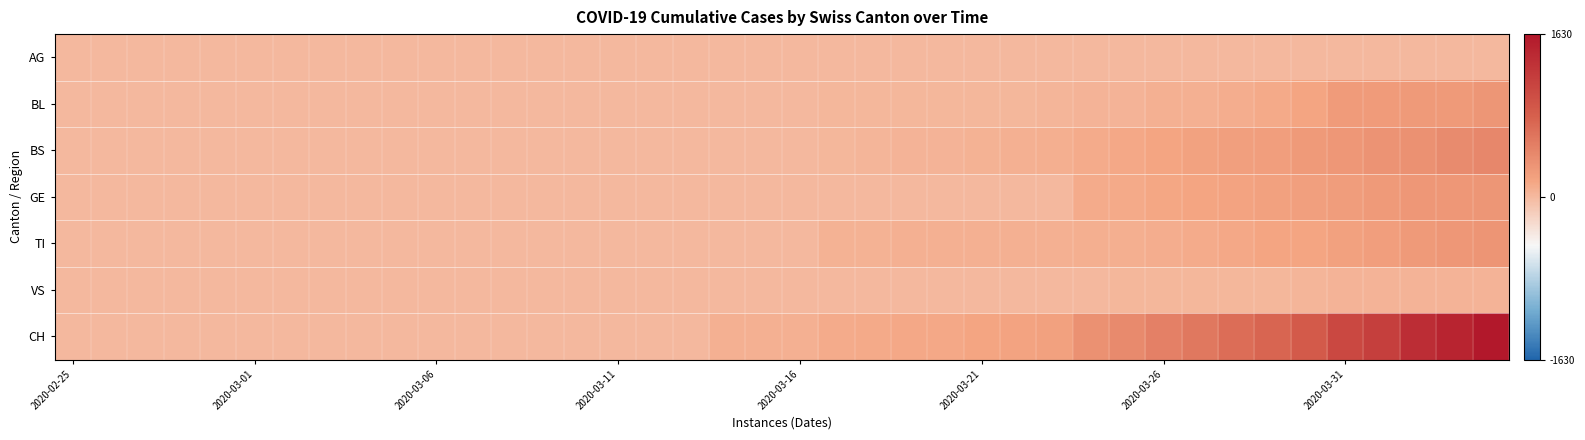

Reading left to right, list all the values displayed in this chart.

AG: 0	0	0	0	0	0	0	0	0	0	1	0	0	2	2	2	3	3	0	0	4	4	4	0	0	0	0	0	0	0	0	0	0	0	0	0	0	0	0	0
BL: 0	0	0	0	0	0	0	0	0	0	0	0	0	1	2	2	2	2	2	5	5	13	16	16	18	21	21	35	40	46	65	76	100	115	158	242	249	262	266	298
BS: 0	0	0	0	0	0	0	0	0	0	0	0	0	0	0	4	4	4	4	0	0	25	36	44	46	57	73	78	105	128	155	191	211	228	263	292	323	350	397	434
GE: 0	0	0	0	0	0	0	0	0	0	0	0	0	0	0	0	0	0	0	0	0	0	0	0	0	0	0	0	103	122	144	153	175	193	216	241	260	283	284	305
TI: 0	0	0	0	0	0	0	0	0	0	0	0	0	0	0	0	0	0	0	0	0	62	62	65	67	68	70	71	80	85	91	107	136	155	165	202	229	263	287	314
VS: 0	0	0	0	0	0	0	0	0	0	0	0	0	0	0	0	0	0	0	0	0	1	5	5	5	5	5	5	12	18	18	18	21	21	29	39	40	41	44	46
CH: 0	0	0	0	0	0	0	0	0	0	1	1	1	3	4	8	9	9	70	73	74	105	123	134	140	155	173	194	355	414	499	584	683	752	877	1079	1183	1376	1479	1630